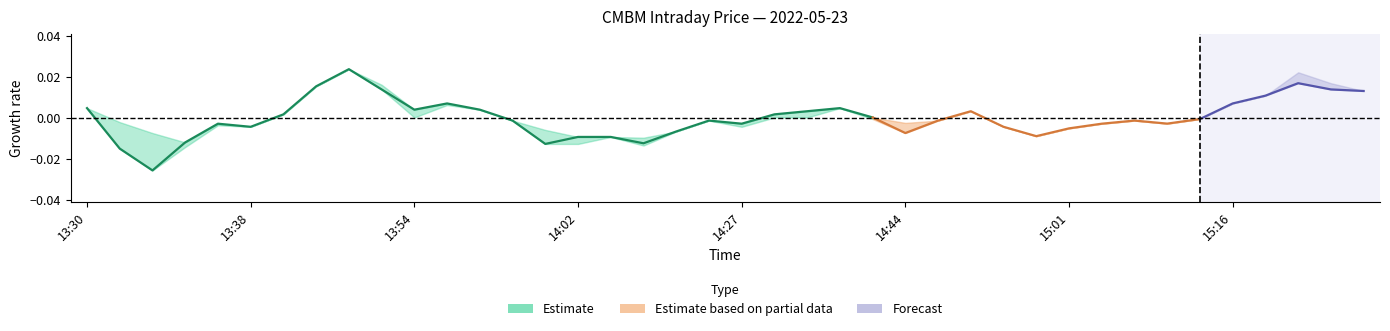

True or false: close and low intersect in this chart.

False